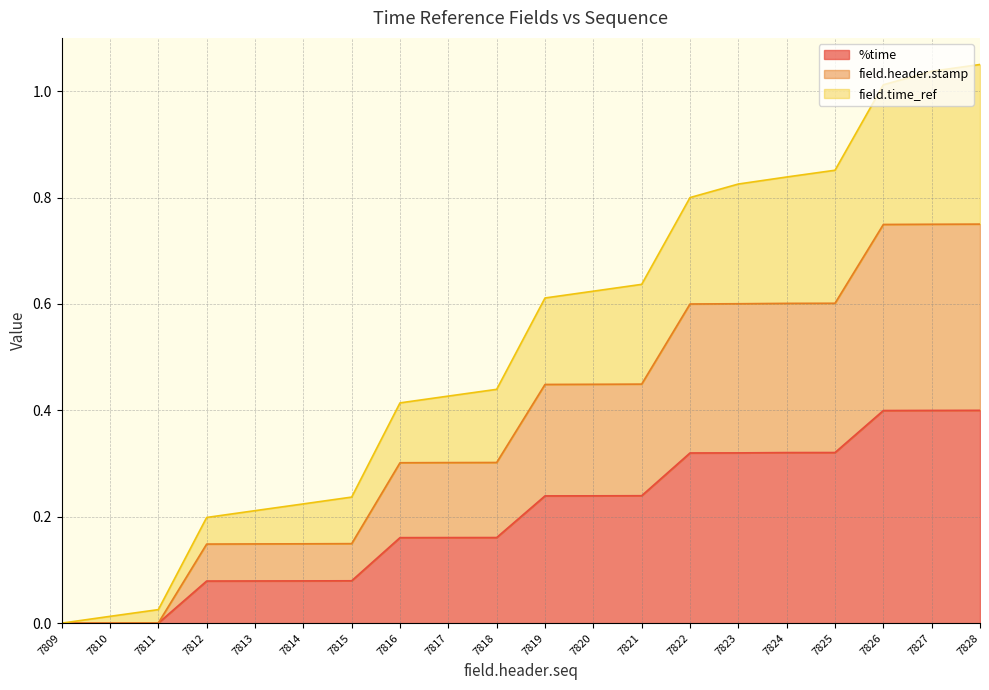

True or false: %time has a value of 0.5 at 7824.

False